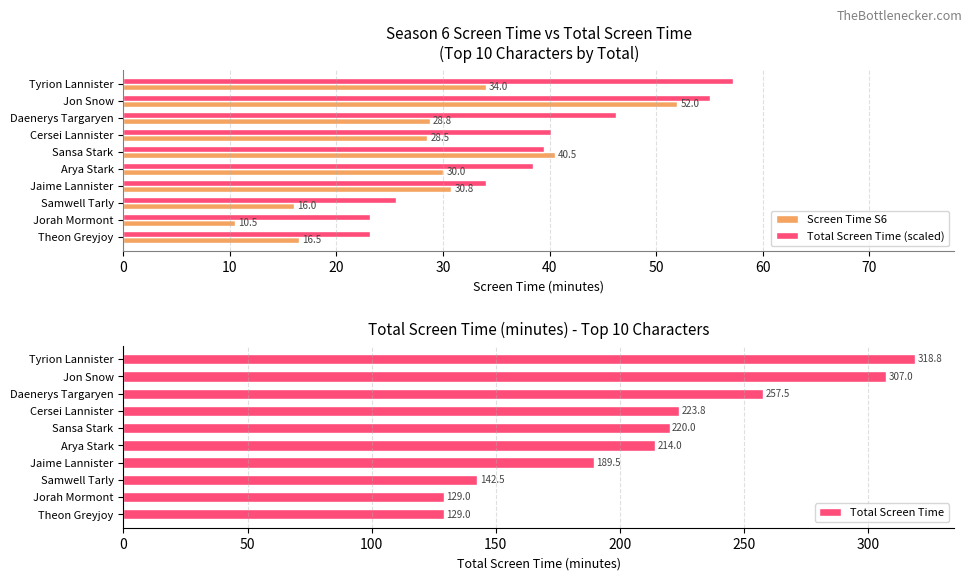

What is the average value of the Total Screen Time (scaled) series?

38.2